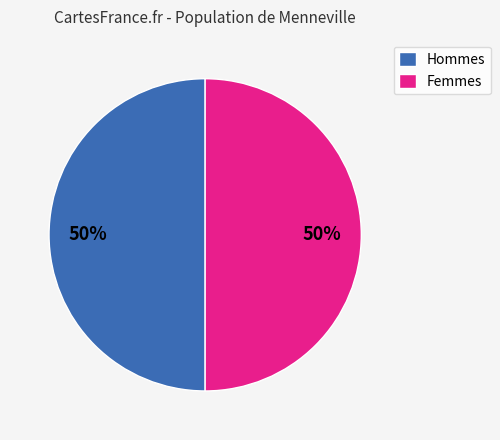

Do Femmes and Hommes together represent more than half of the pie?

Yes